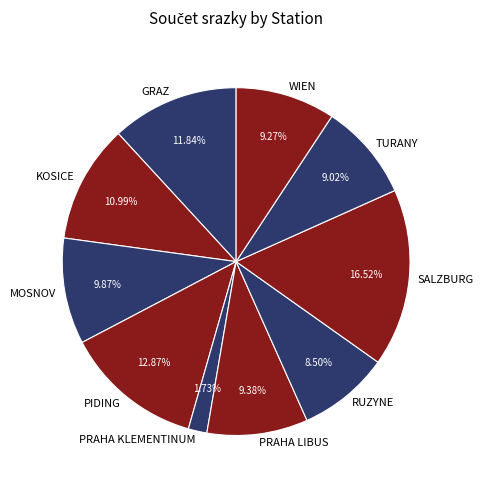

To the nearest percent, what is the combined percentage of MOSNOV and PRAHA LIBUS?

19%